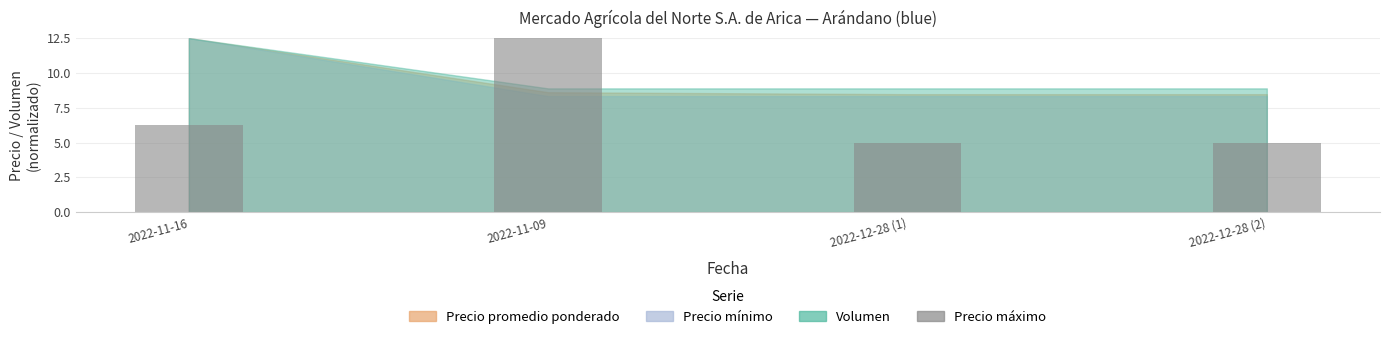

What is the average value?

7.2